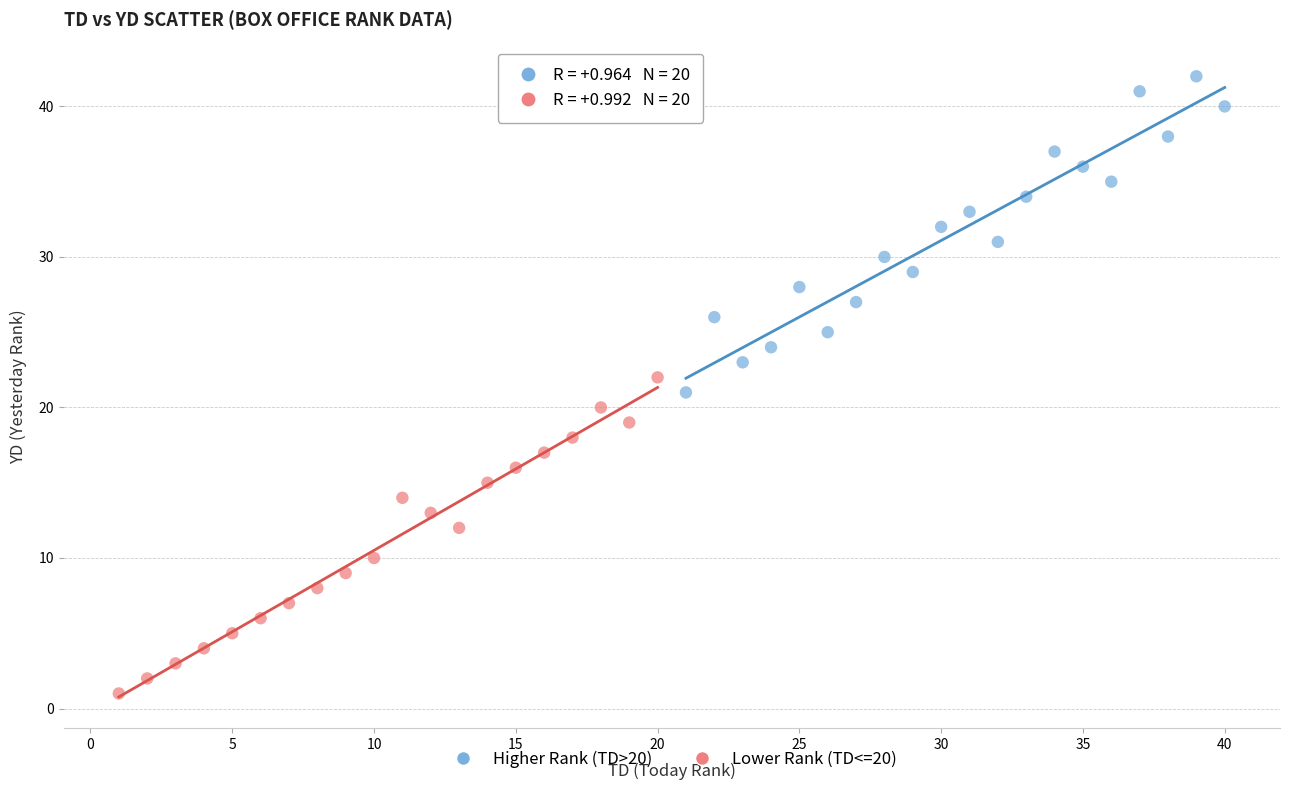

Which series contains the highest Y value?

Higher Rank (TD>20)